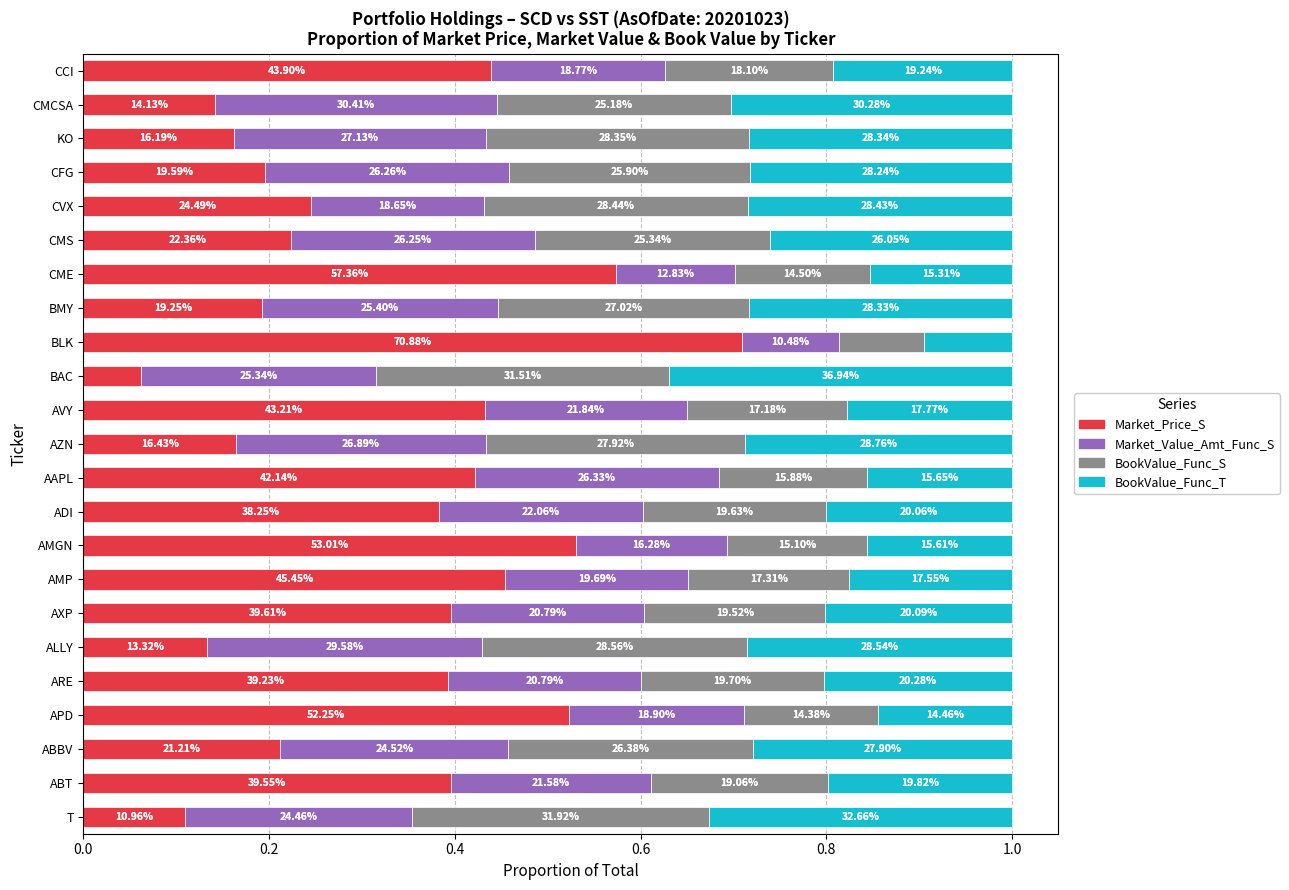

What are all the series names shown in the legend?

Market_Price_S, Market_Value_Amt_Func_S, BookValue_Func_S, BookValue_Func_T